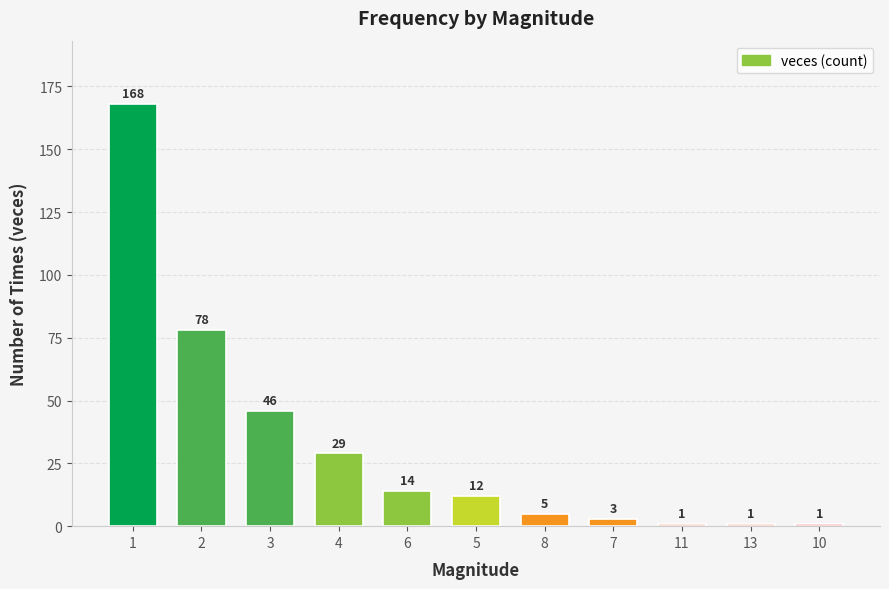

What is the label of the 7th bar from the right?

6